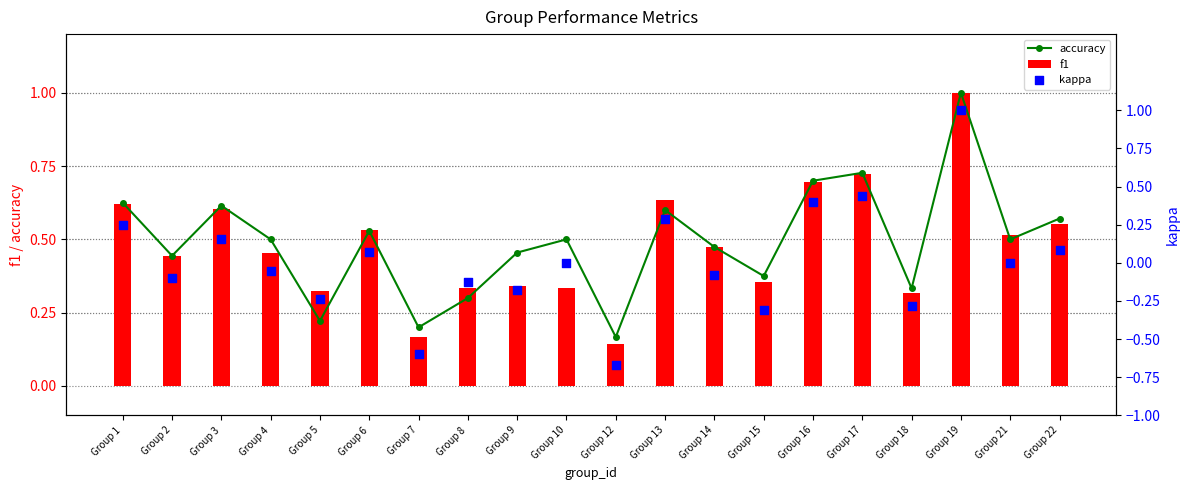

What is the total value across all series at Group 22?

1.2